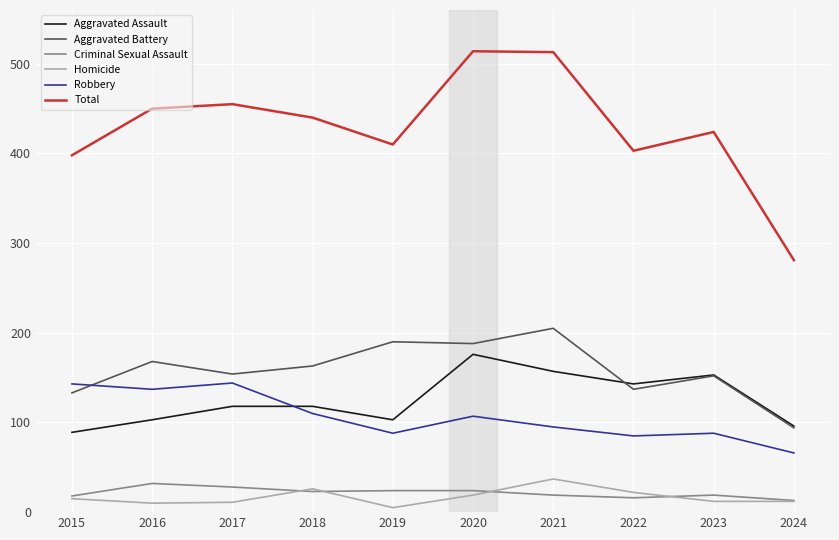

What is the maximum value for Aggravated Assault?

176